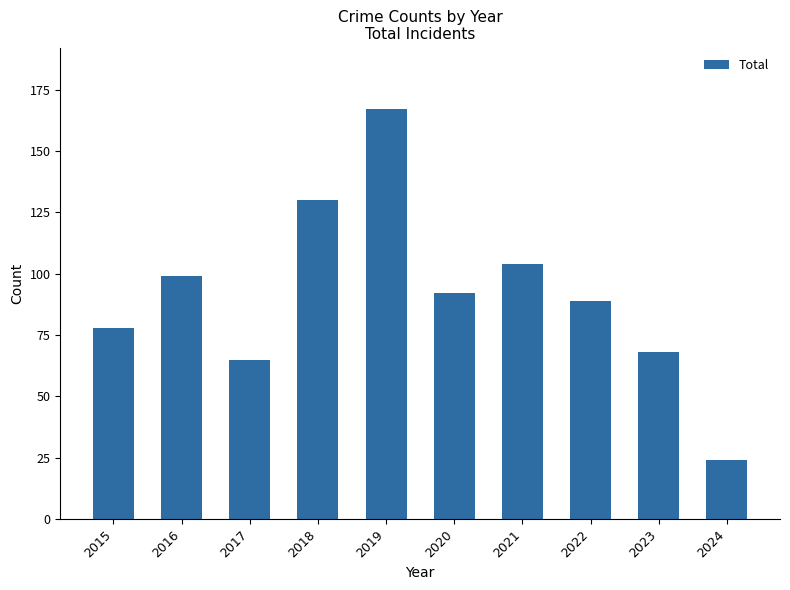

What is the difference between the values at 2022 and 2018?

41